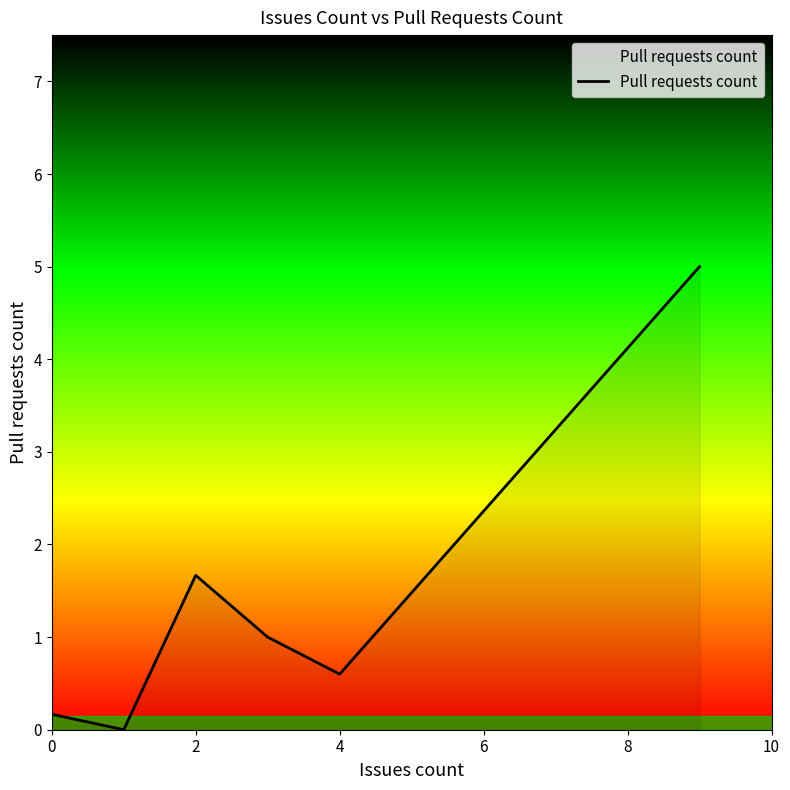

What is the difference between the maximum and minimum values?

5.0